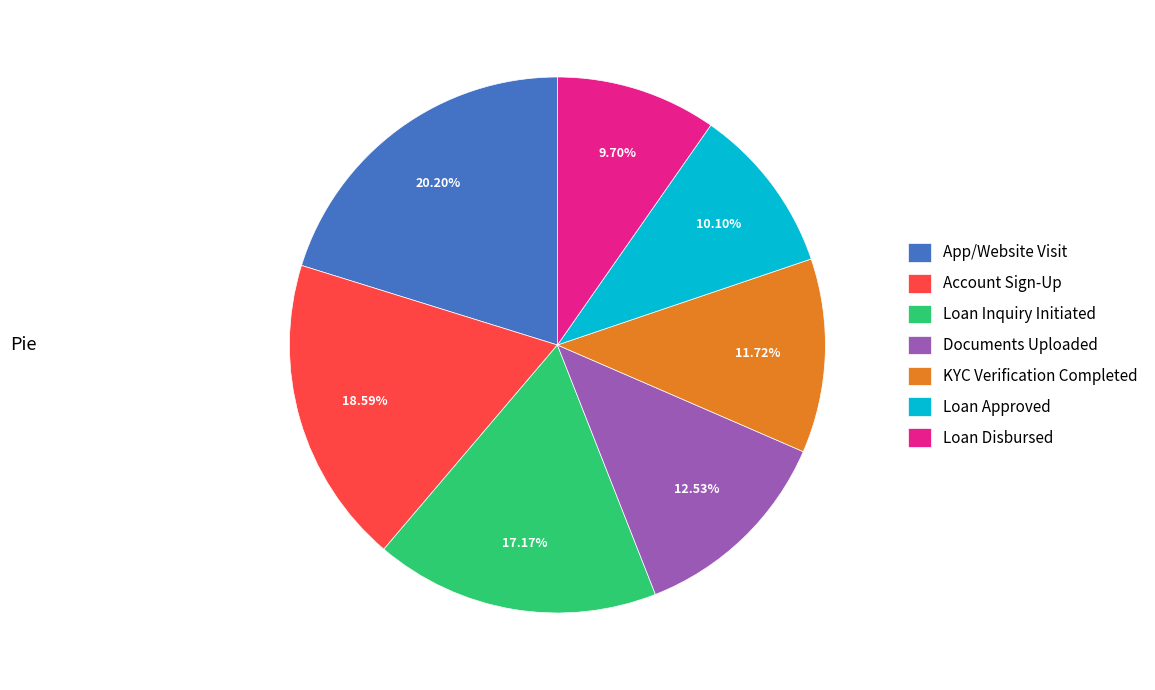

Does Loan Inquiry Initiated represent more than half of the total?

No